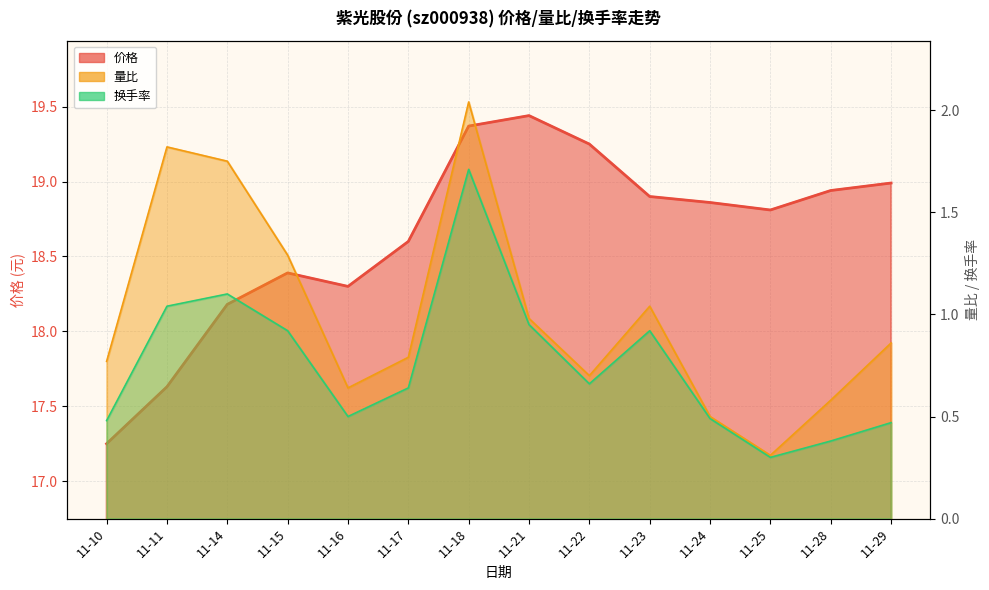

What is the difference between the second highest and minimum values in the 价格 series?

2.1